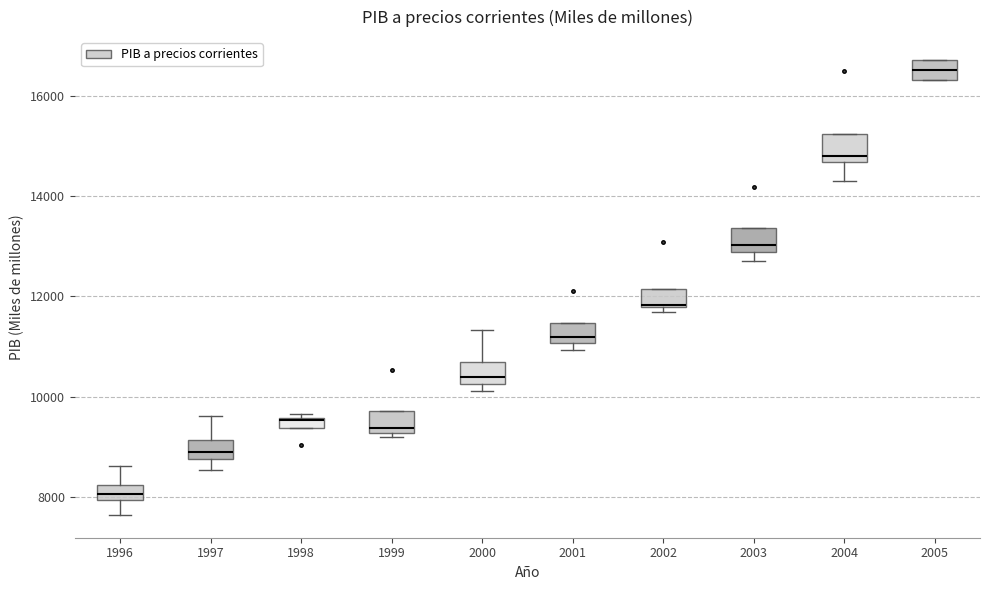

Where is the upper edge of the box at x = 2002 on the y-axis? The values are not printed on the chart, so give them approximately, as read against the axis.

12200